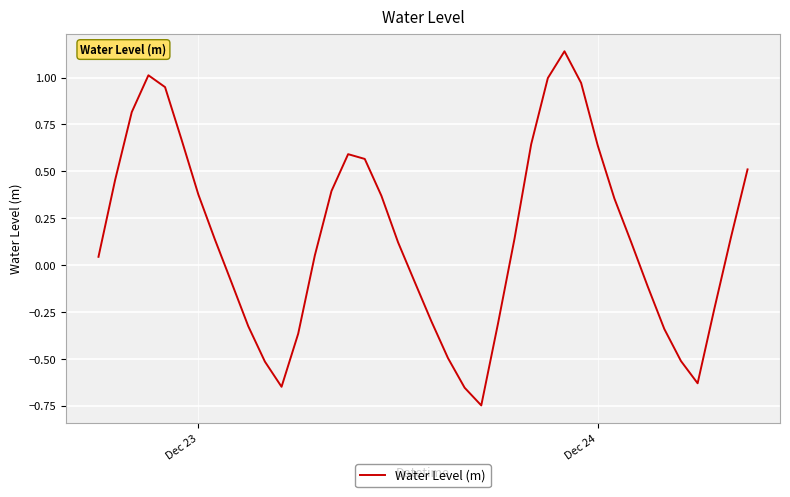

What is the difference between the maximum and minimum values?

1.9